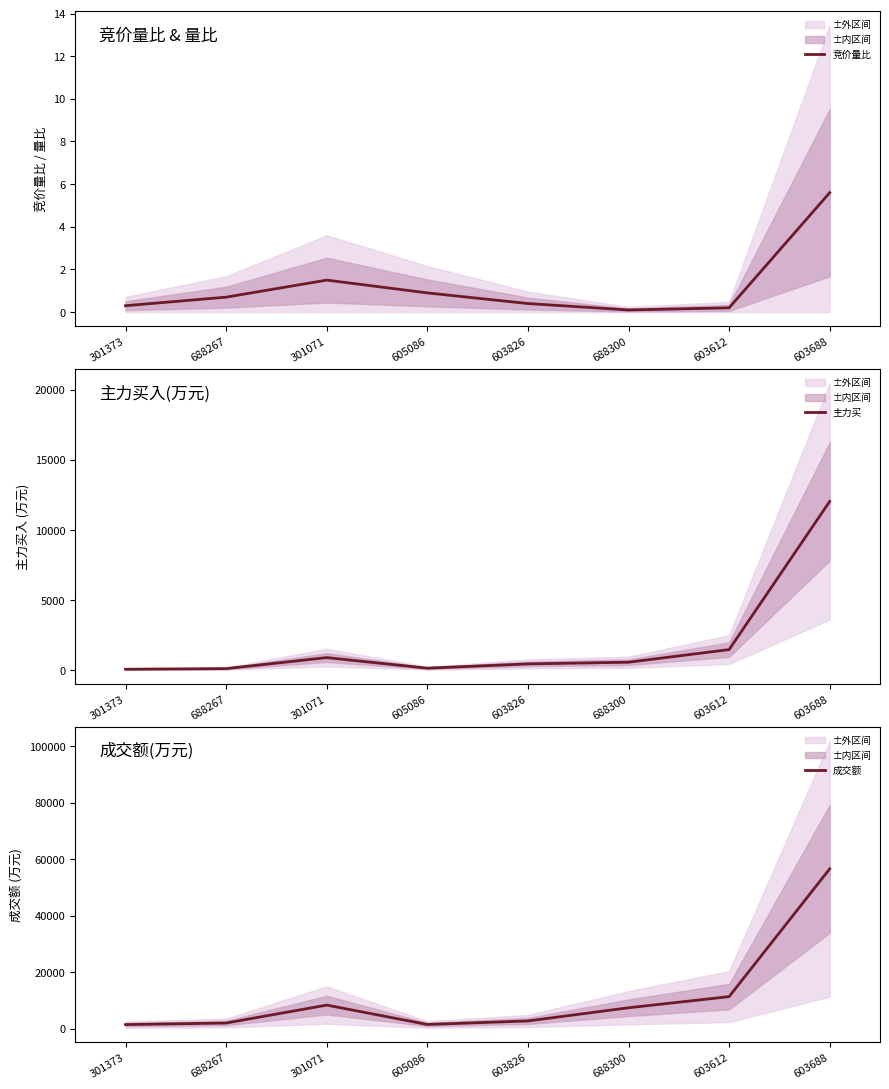

What is the lowest value of the 竞价量比 series?

0.1